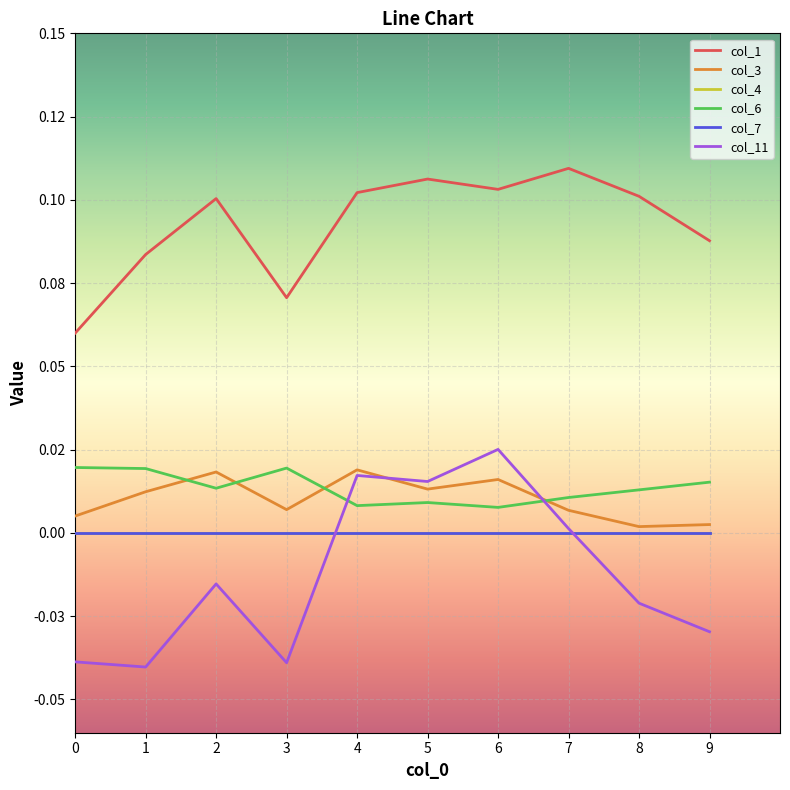

Is it true that col_1 equals 0.2 at 9?

False